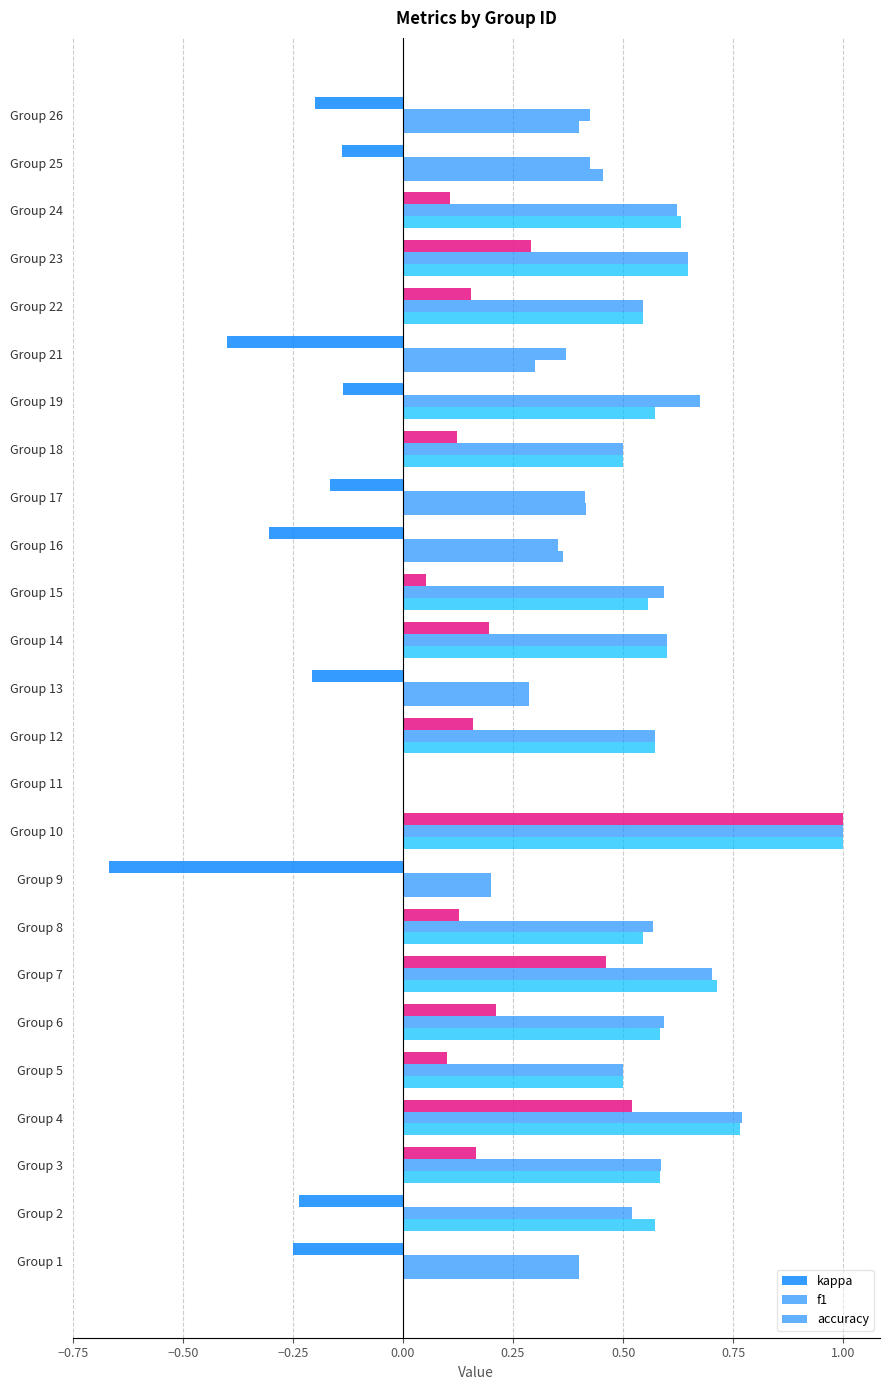

How many series are shown in this chart?

3